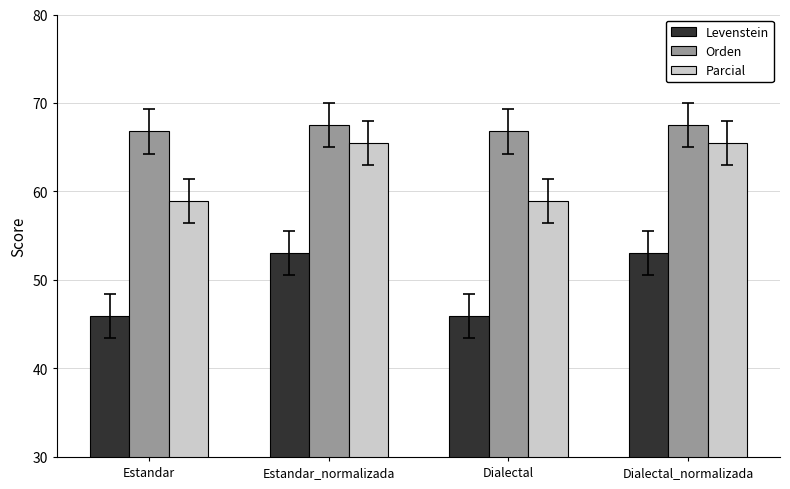

What are all the series names shown in the legend?

Levenstein, Orden, Parcial